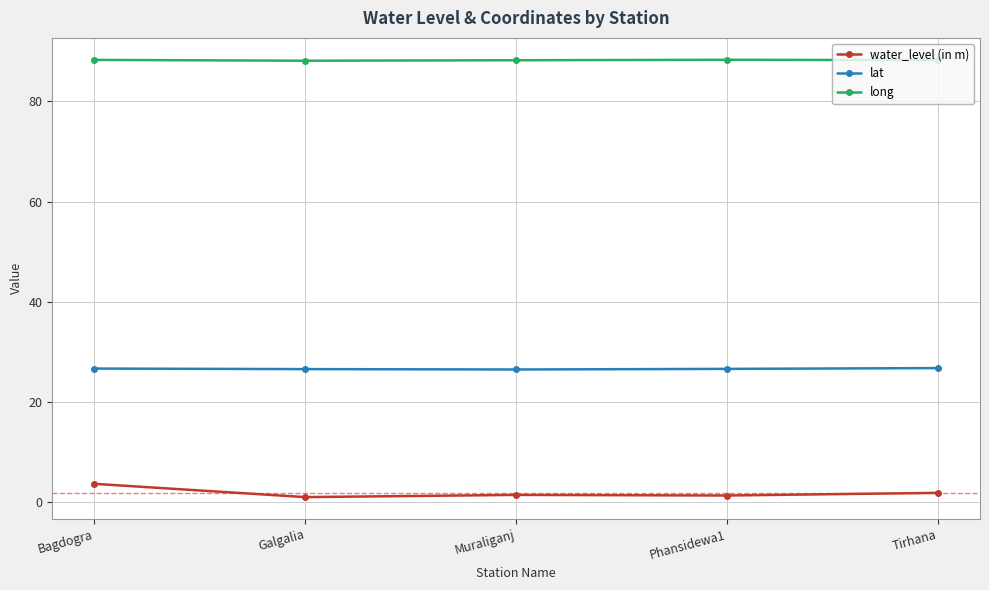

What is the label of the 1st point from the right?

Tirhana